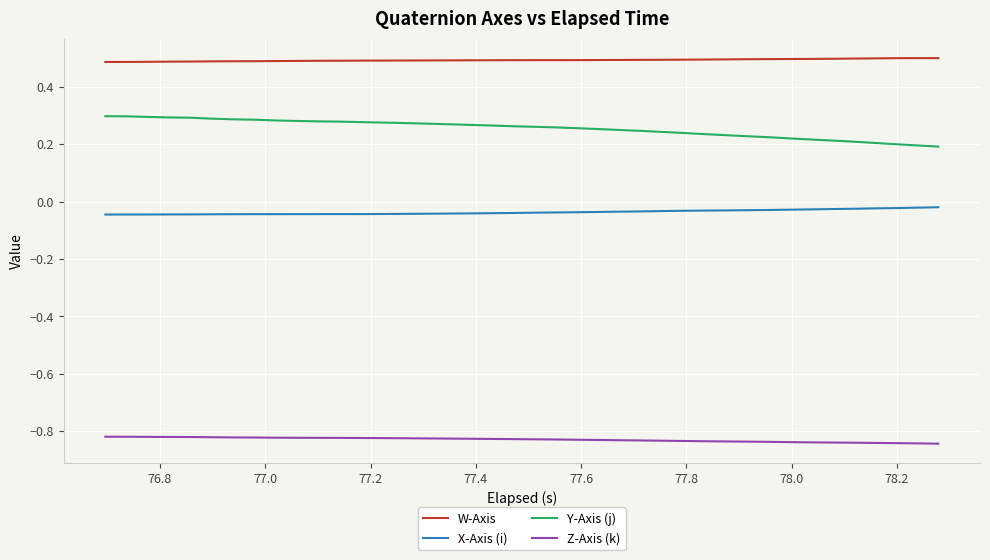

True or false: X-Axis (i) and Y-Axis (j) intersect in this chart.

False